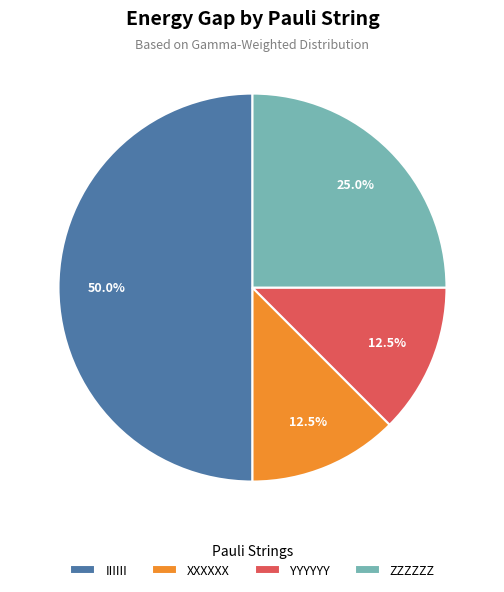

The XXXXXX slice represents 1% of the pie. True or false?

False